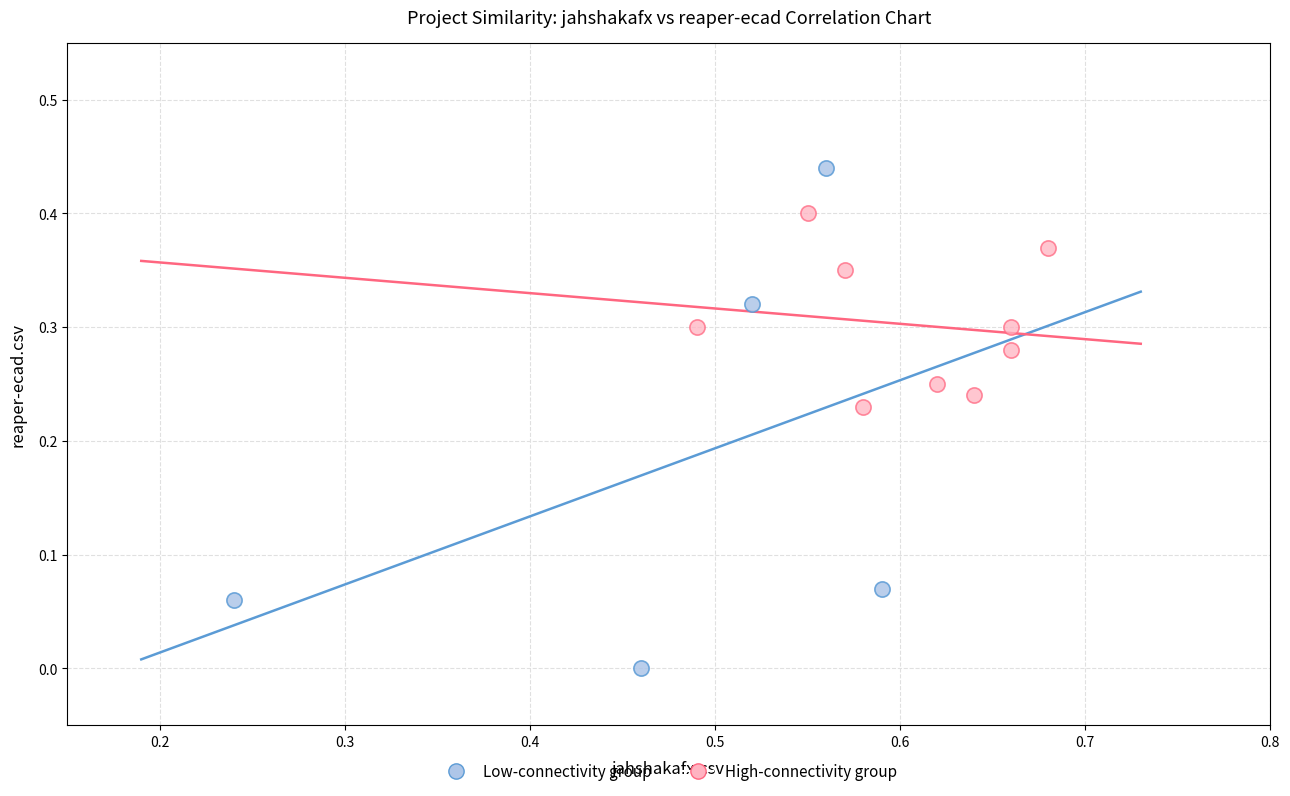

Which series contains the highest Y value?

Low-connectivity group